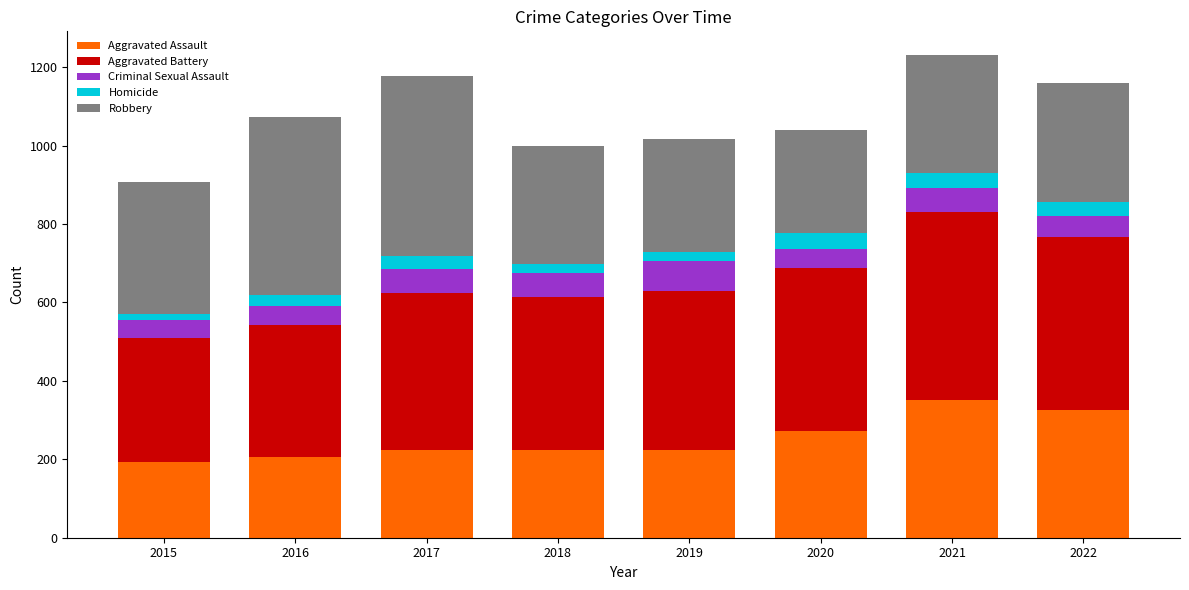

What are all the series names shown in the legend?

Aggravated Assault, Aggravated Battery, Criminal Sexual Assault, Homicide, Robbery